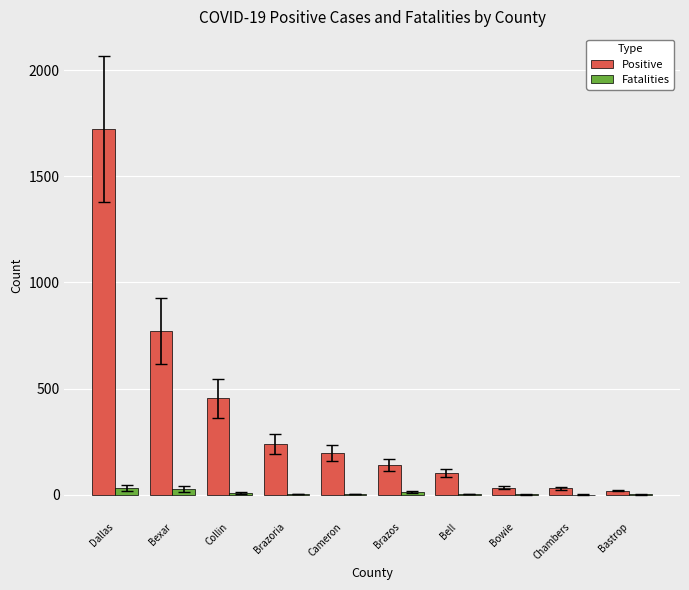

The Positive series shows 101 at Bell. True or false?

True